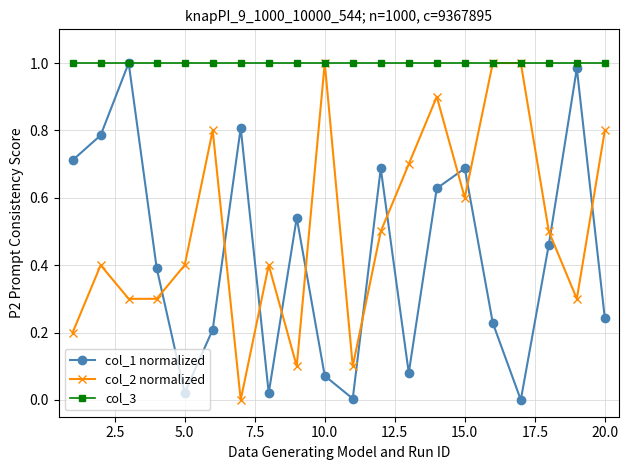

How many categories are shown in the chart?

20